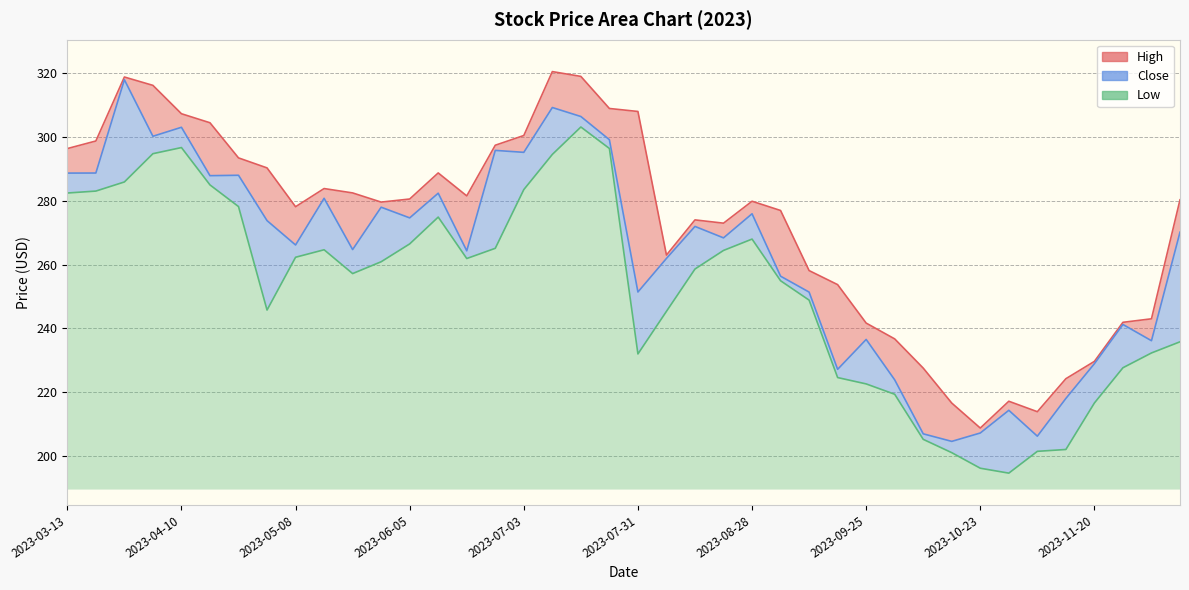

Reading left to right, transcribe all the data shown in this chart.

High: 2023-03-13=296.4	2023-03-20=298.8	2023-03-27=318.9	2023-04-03=316.2	2023-04-10=307.3	2023-04-17=304.5	2023-04-24=293.5	2023-05-01=290.3	2023-05-08=278.2	2023-05-15=283.9	2023-05-22=282.5	2023-05-29=279.6	2023-06-05=280.6	2023-06-12=288.8	2023-06-19=281.6	2023-06-26=297.5	2023-07-03=300.5	2023-07-10=320.5	2023-07-17=319.0	2023-07-24=309.0	2023-07-31=308.0	2023-08-07=263.0	2023-08-14=274.0	2023-08-21=273.0	2023-08-28=279.9	2023-09-04=277.0	2023-09-11=258.1	2023-09-18=253.7	2023-09-25=241.7	2023-10-02=236.7	2023-10-09=227.5	2023-10-16=216.6	2023-10-23=208.7	2023-10-30=217.1	2023-11-06=213.9	2023-11-13=224.2	2023-11-20=229.6	2023-11-27=241.9	2023-12-04=243.0	2023-12-11=280.3
Close: 2023-03-13=288.7	2023-03-20=288.7	2023-03-27=318.0	2023-04-03=300.3	2023-04-10=303.1	2023-04-17=287.9	2023-04-24=288.0	2023-05-01=273.8	2023-05-08=266.2	2023-05-15=280.8	2023-05-22=264.7	2023-05-29=278.0	2023-06-05=274.7	2023-06-12=282.4	2023-06-19=264.3	2023-06-26=295.8	2023-07-03=295.2	2023-07-10=309.3	2023-07-17=306.5	2023-07-24=299.2	2023-07-31=251.4	2023-08-07=261.9	2023-08-14=272.0	2023-08-21=268.4	2023-08-28=276.0	2023-09-04=256.4	2023-09-11=251.4	2023-09-18=227.1	2023-09-25=236.5	2023-10-02=223.9	2023-10-09=206.9	2023-10-16=204.6	2023-10-23=207.2	2023-10-30=214.3	2023-11-06=206.2	2023-11-13=218.0	2023-11-20=228.9	2023-11-27=241.2	2023-12-04=236.1	2023-12-11=270.2
Low: 2023-03-13=282.5	2023-03-20=283.1	2023-03-27=285.9	2023-04-03=294.8	2023-04-10=296.7	2023-04-17=285.0	2023-04-24=278.2	2023-05-01=245.8	2023-05-08=262.3	2023-05-15=264.7	2023-05-22=257.2	2023-05-29=260.9	2023-06-05=266.5	2023-06-12=274.9	2023-06-19=261.9	2023-06-26=265.1	2023-07-03=283.5	2023-07-10=294.6	2023-07-17=303.2	2023-07-24=296.4	2023-07-31=232.0	2023-08-07=245.4	2023-08-14=258.6	2023-08-21=264.5	2023-08-28=268.0	2023-09-04=254.9	2023-09-11=248.9	2023-09-18=224.6	2023-09-25=222.6	2023-10-02=219.3	2023-10-09=205.2	2023-10-16=201.0	2023-10-23=196.1	2023-10-30=194.6	2023-11-06=201.4	2023-11-13=202.0	2023-11-20=216.6	2023-11-27=227.6	2023-12-04=232.3	2023-12-11=235.8